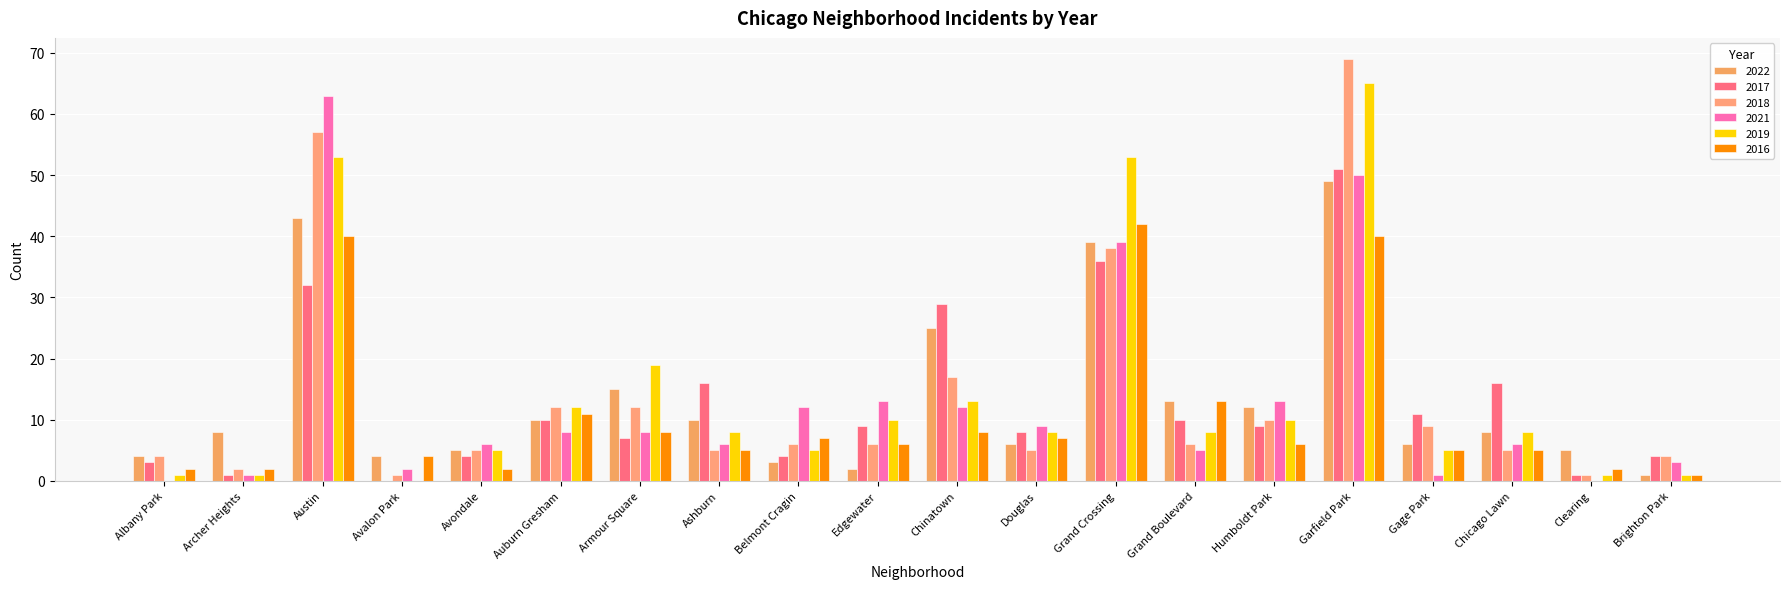

What is the greatest value displayed?

69